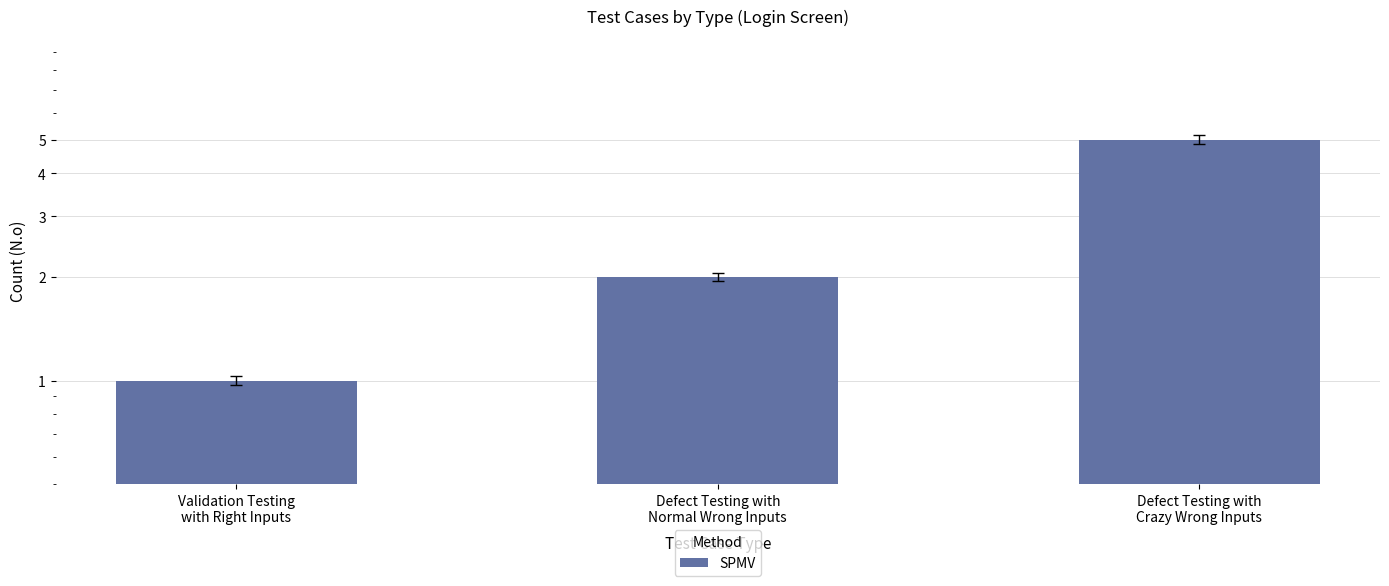

What is the difference between the maximum and minimum values?

4